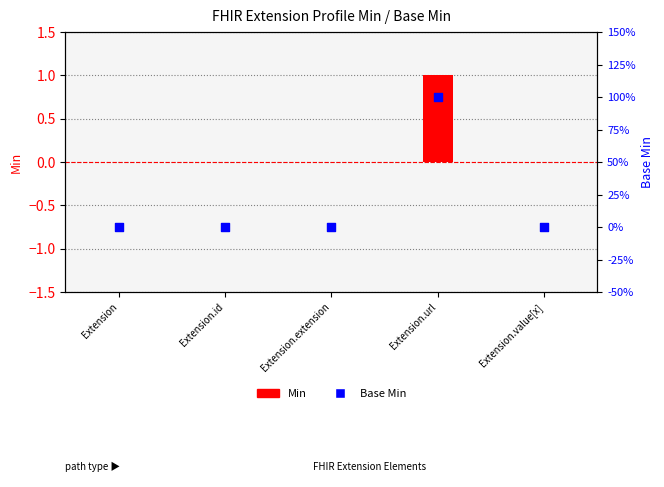

Which series reaches the maximum Y coordinate?

Min